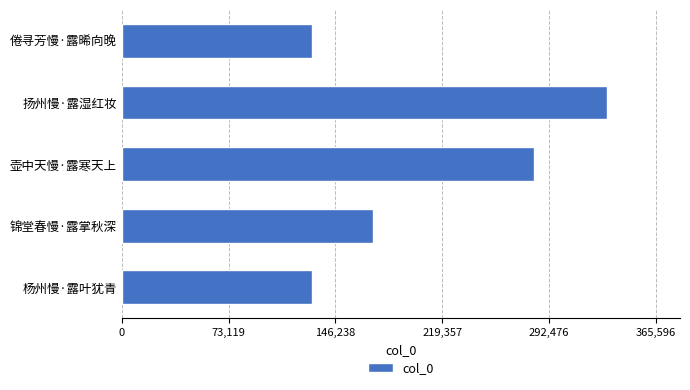

What is the difference between the second highest and second lowest values?

152004